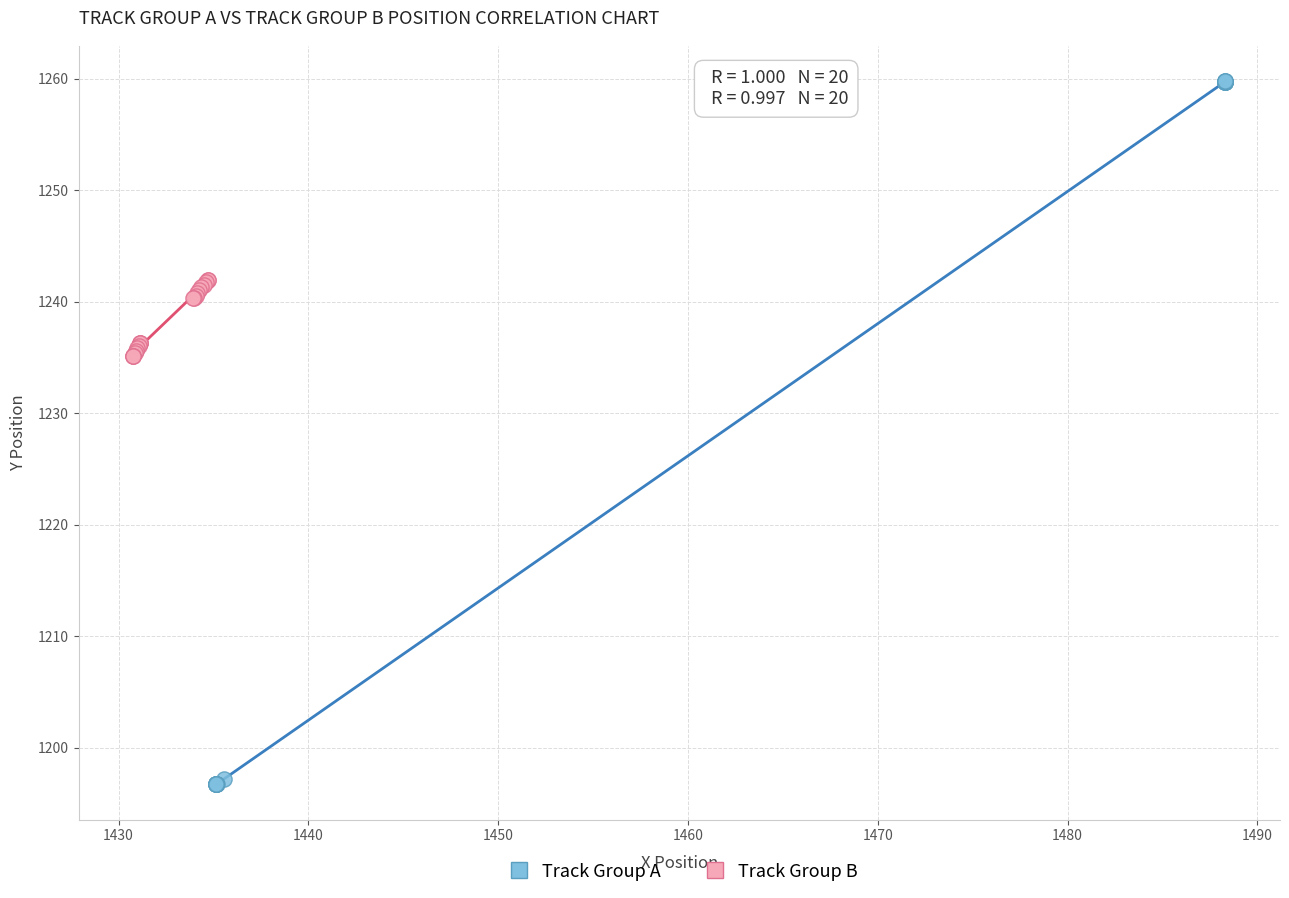

What are all the series names shown in the legend?

Track Group A, Track Group B